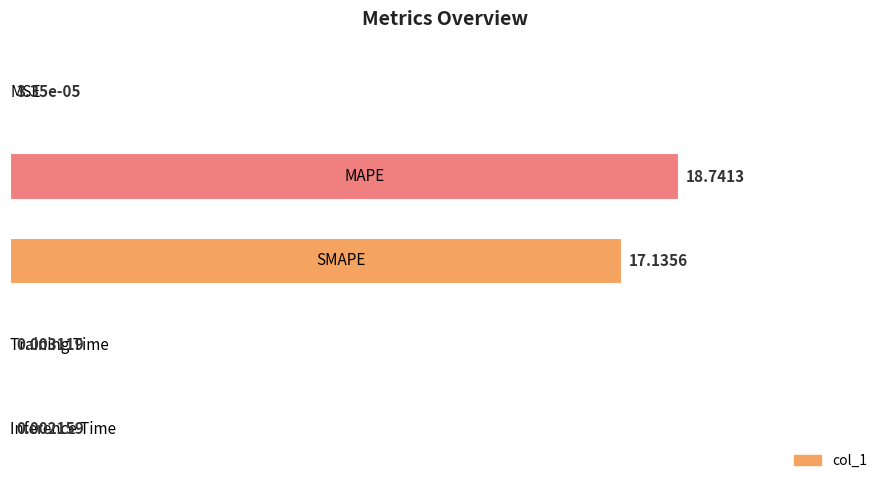

What is the sum of all values?

191.5